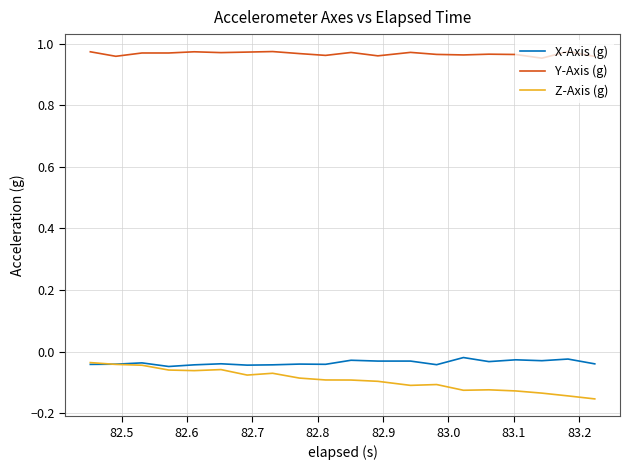

Which series has the largest total across all categories?

Y-Axis (g)